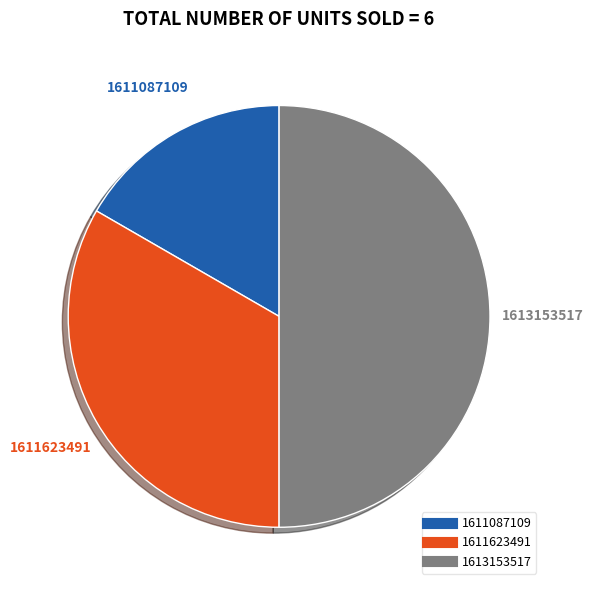

What is the ratio of the value at 1611087109 to the value at 1613153517?

0.3